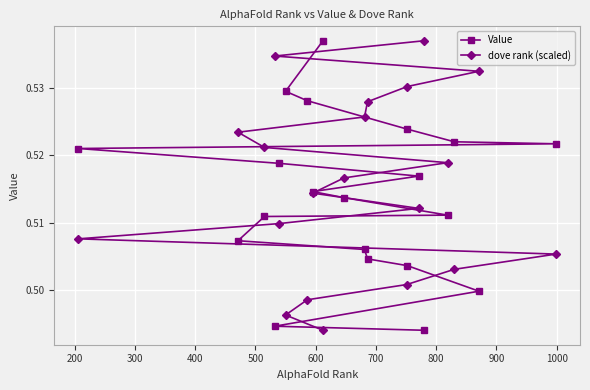

What are all the series names shown in the legend?

Value, dove rank (scaled)